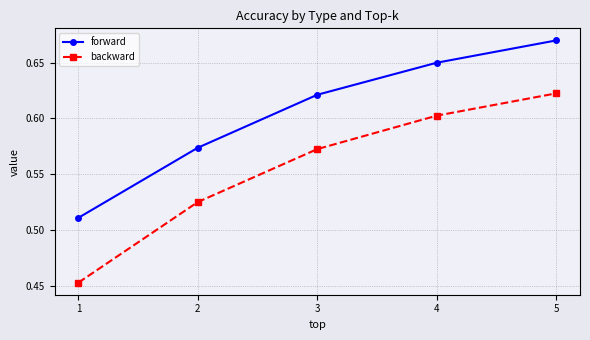

The forward series shows 0.3 at 1. True or false?

False